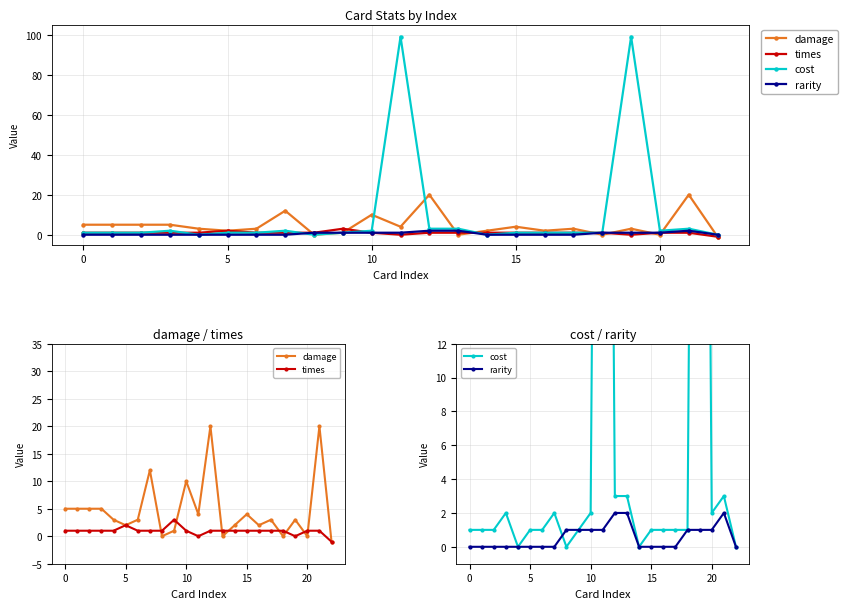

List the series in order of their peak value, highest first.

cost, damage, times, rarity